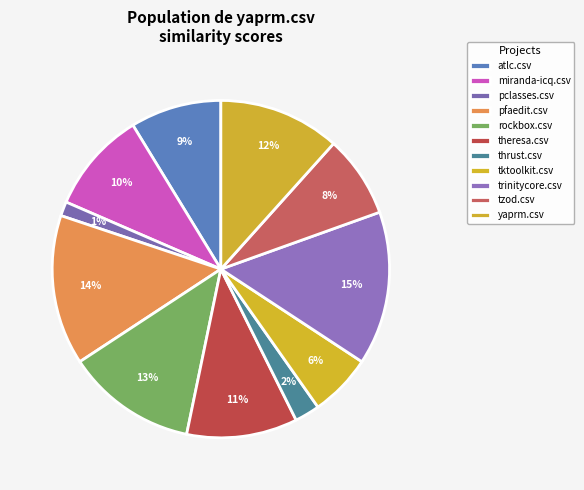

How many slices are in this pie chart?

11